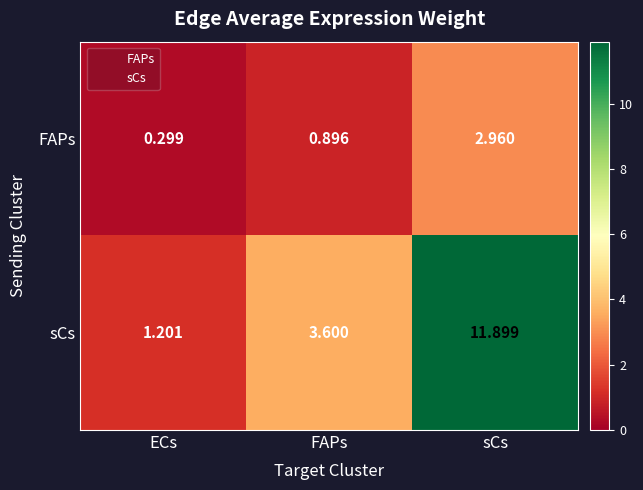

Rank the series at FAPs from lowest to highest value.

FAPs, sCs